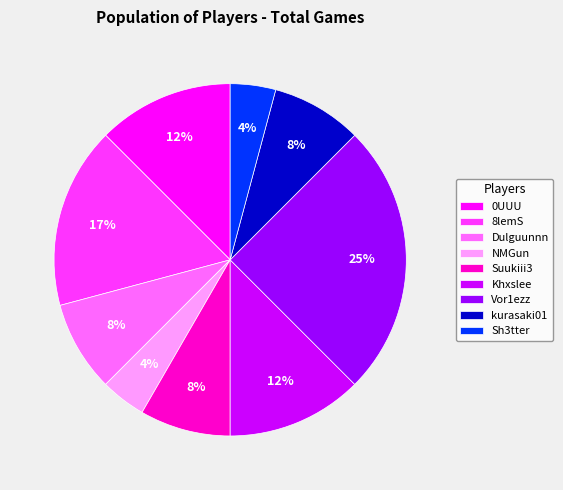

To the nearest percent, what is the difference between the largest and smallest slice percentages?

21%